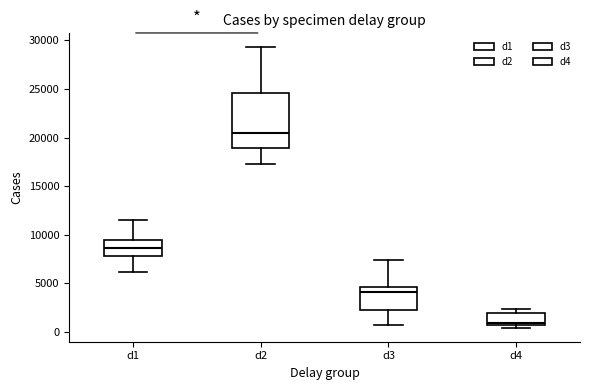

Which box is the tallest, from its lower edge to its upper edge?

d2